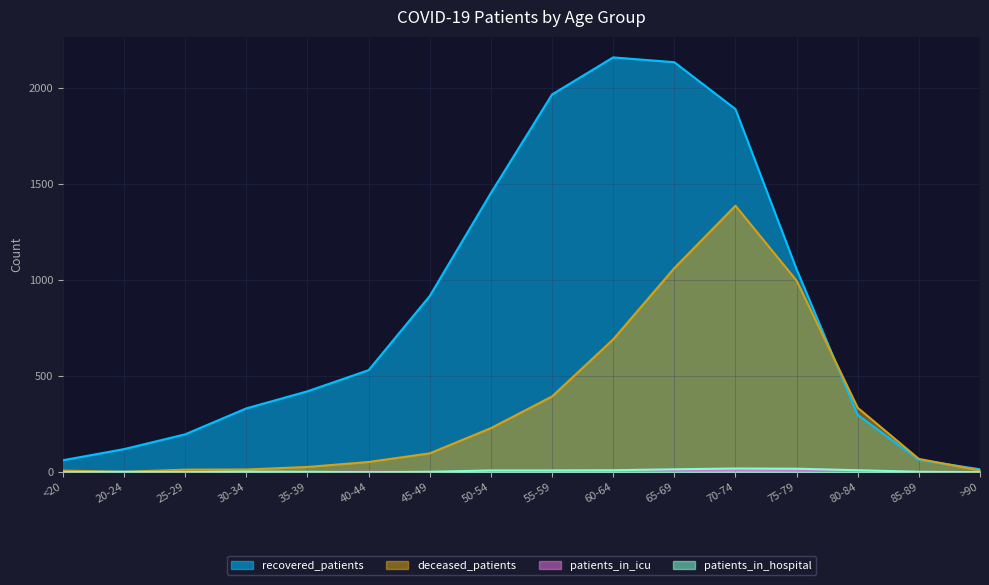

The value of patients_in_icu at 70-74 is 11. True or false?

True